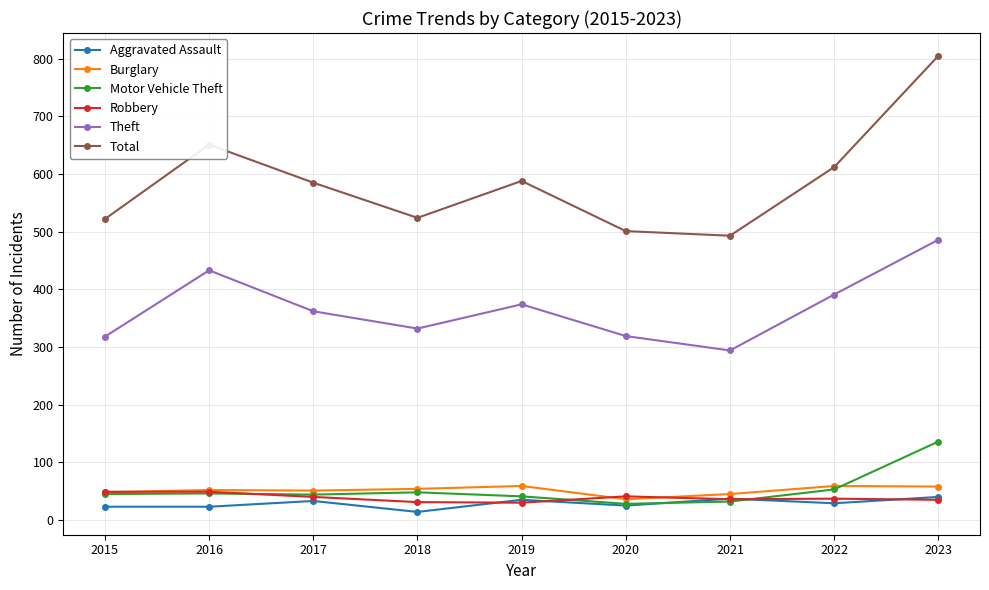

Which series has the largest range (max minus min)?

Total